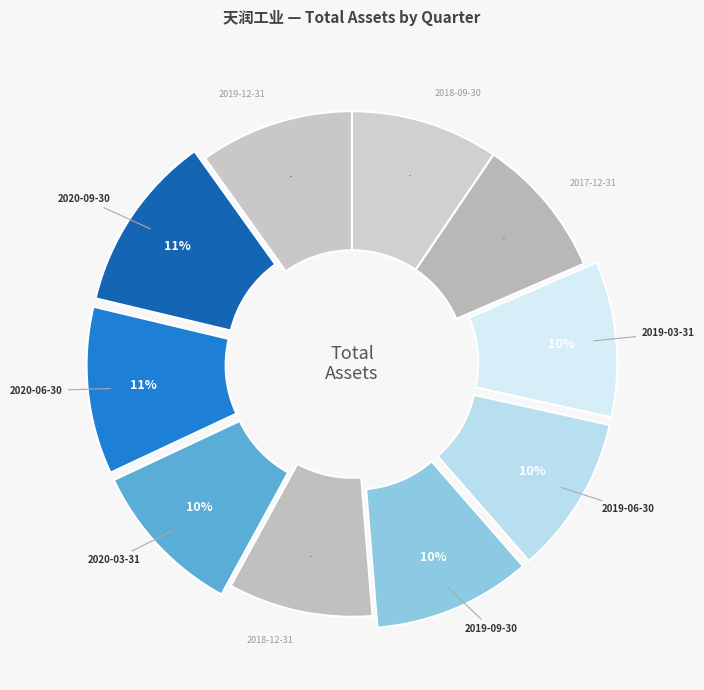

How many segments does this pie chart have?

10